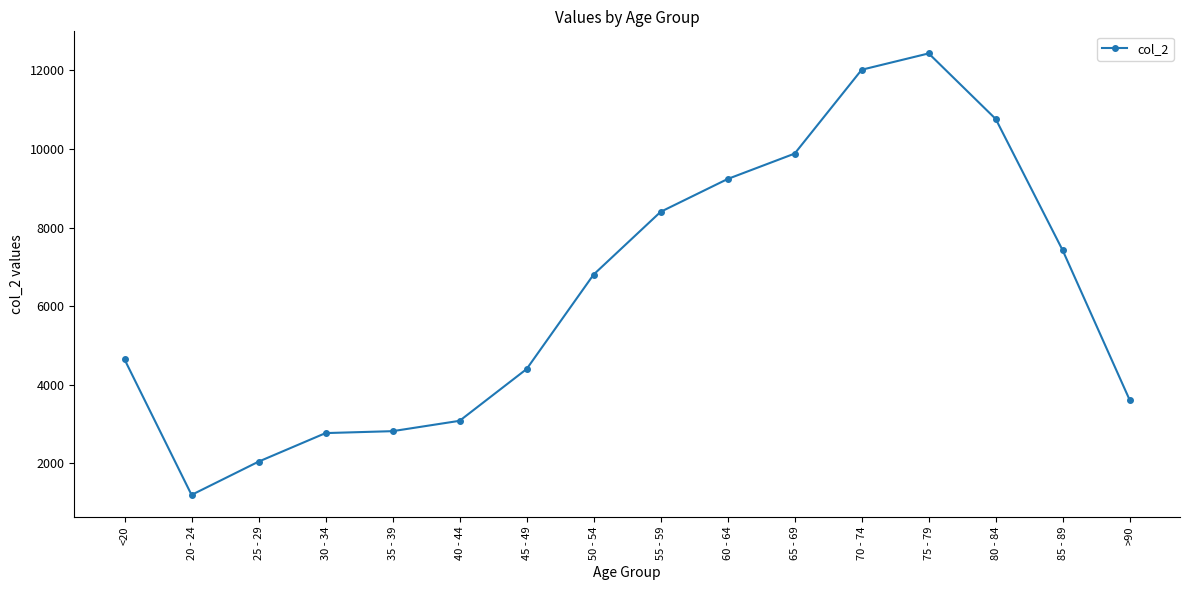

What is the change in value from 30 - 34 to 50 - 54?

+4038